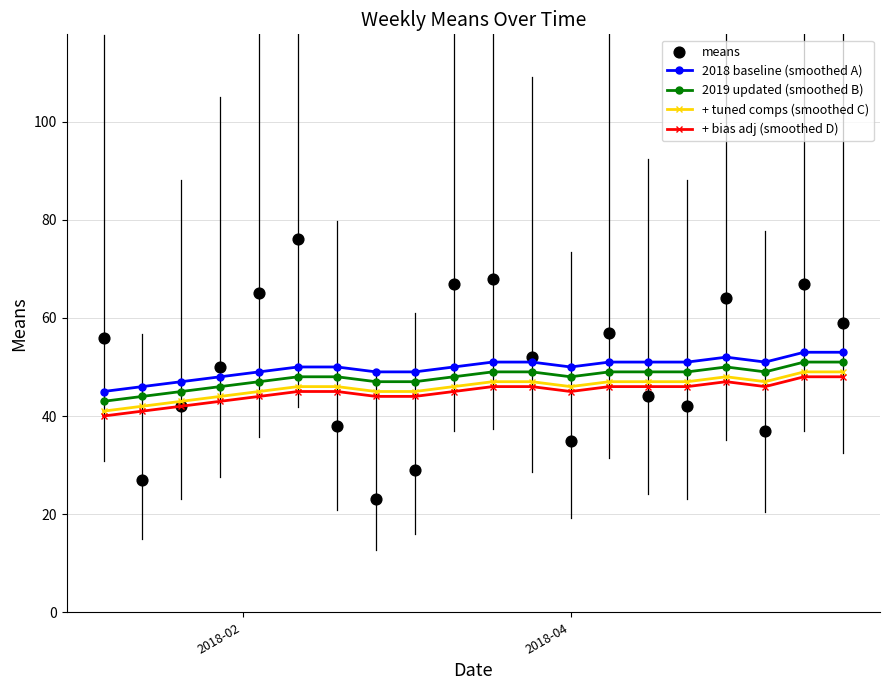

True or false: + bias adj (smoothed D) and 2019 updated (smoothed B) intersect in this chart.

False